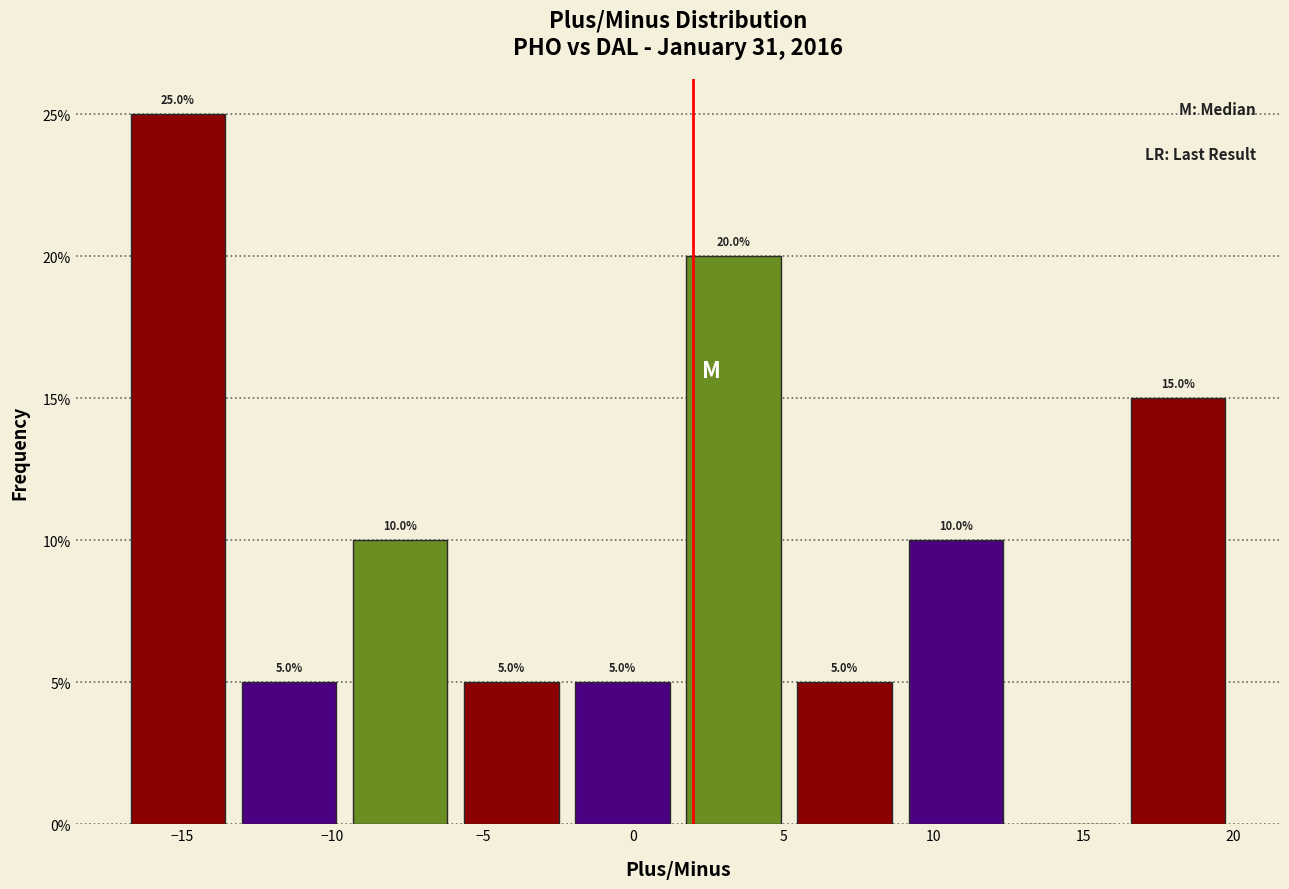

Which range on the x-axis has the tallest bar?

-17.0 to -13.3